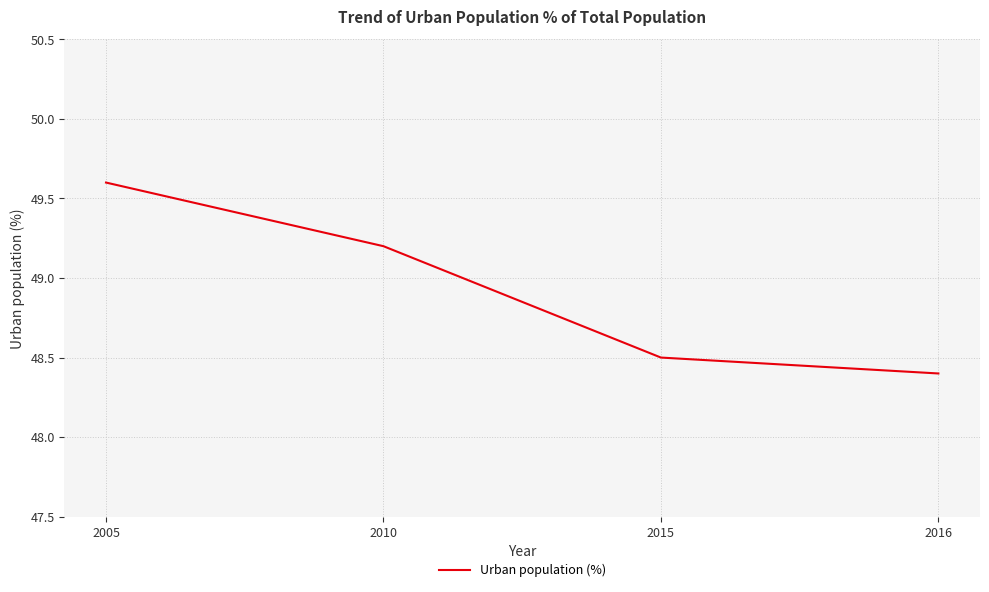

At which label does the data first exceed 49?

2005